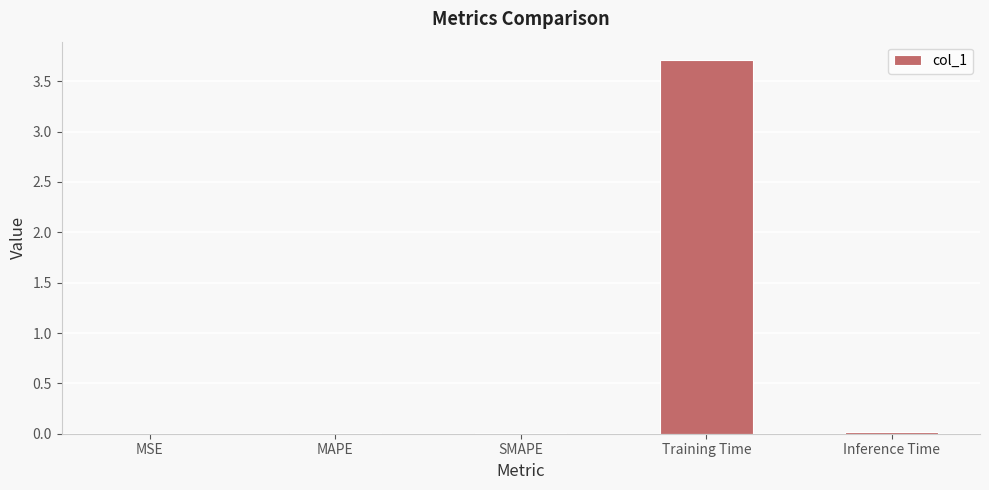

The value at SMAPE is 0.0. True or false?

True